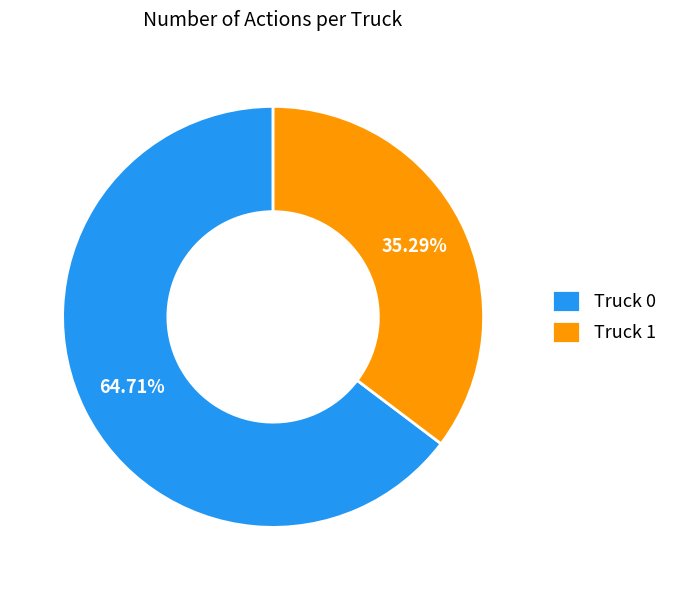

Does any single category account for the majority?

Yes